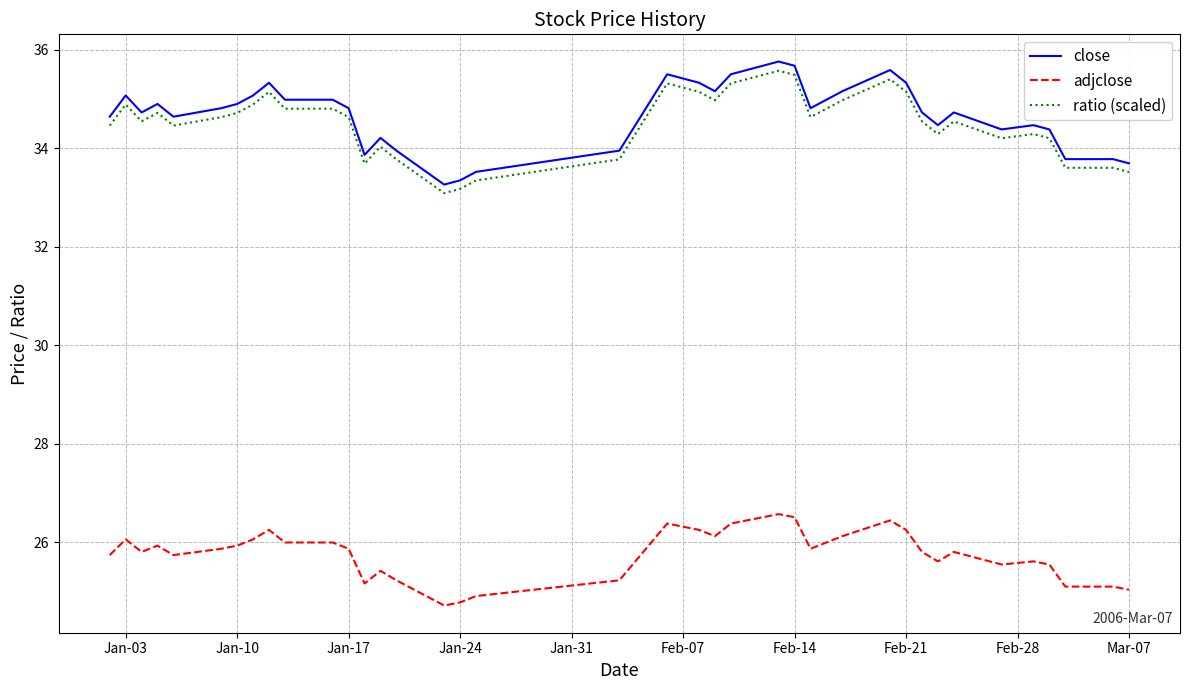

What are all the series names shown in the legend?

close, adjclose, ratio (scaled)